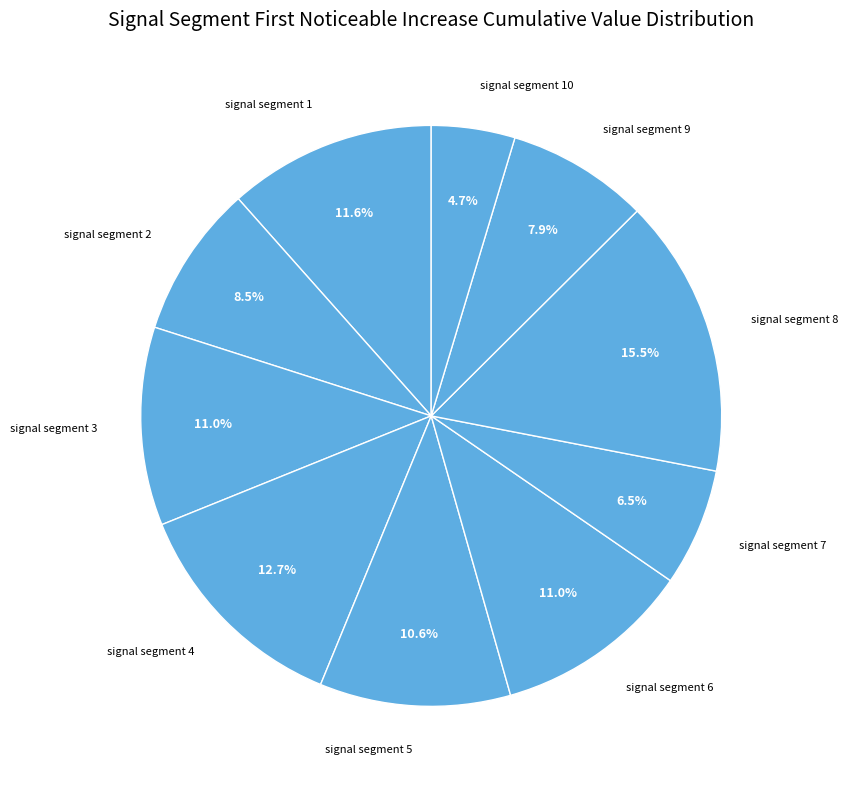

The signal segment 5 slice represents 4% of the pie. True or false?

False